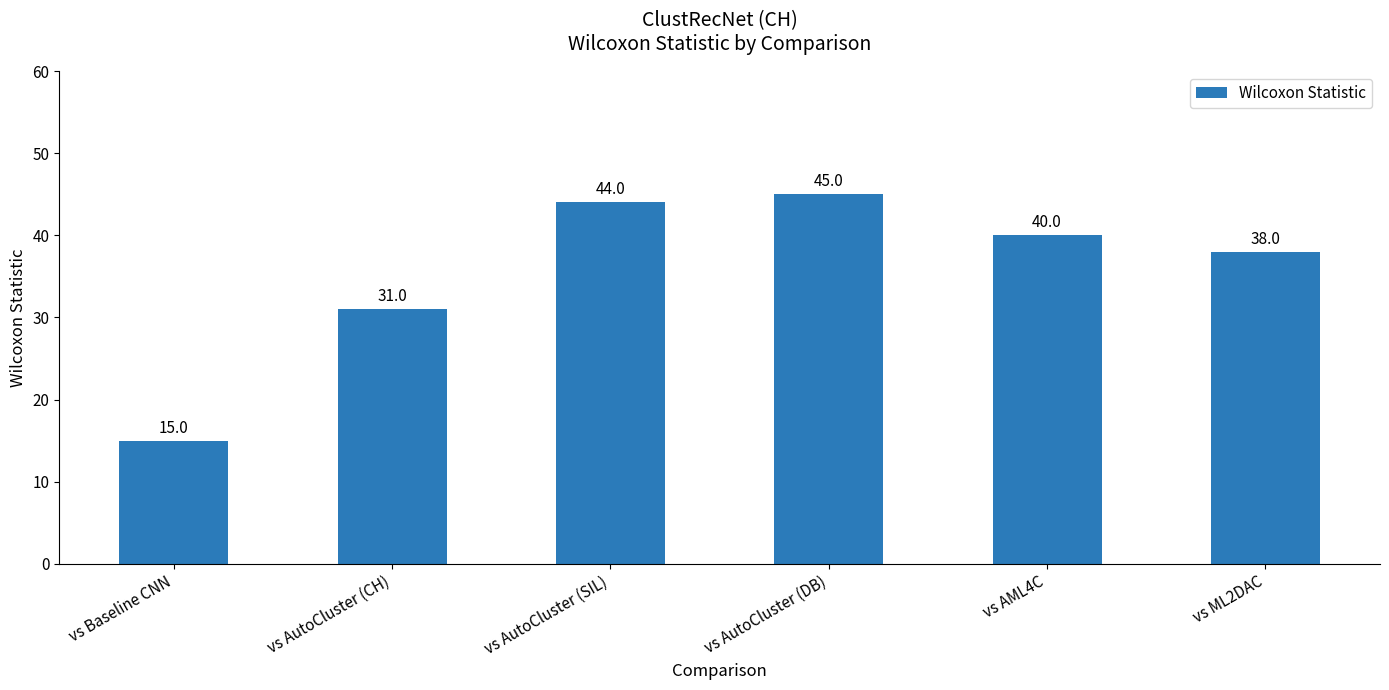

Which label corresponds to the largest value in the chart?

vs AutoCluster (DB)